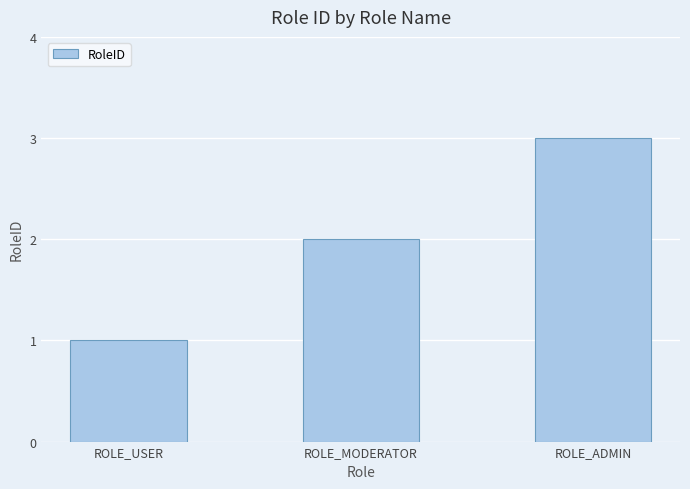

What is the change in value from ROLE_USER to ROLE_MODERATOR?

+1